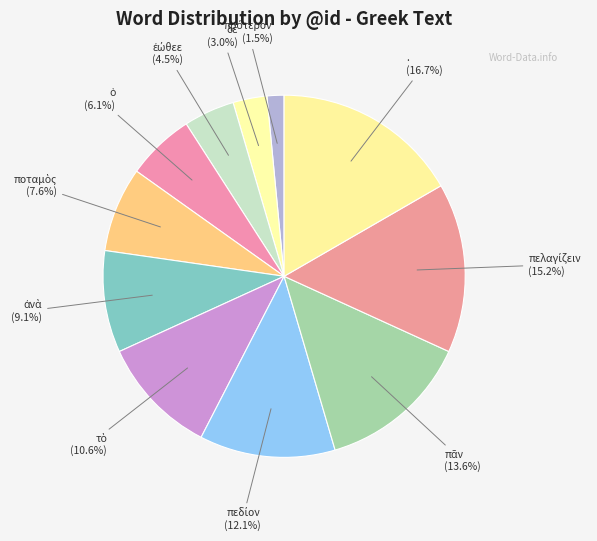

True or false: . accounts for 29% of the total.

False